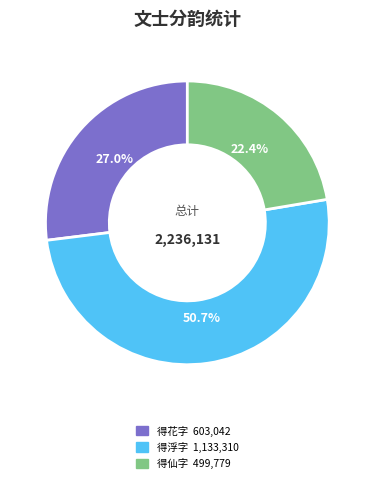

Is there a majority slice in this chart?

Yes